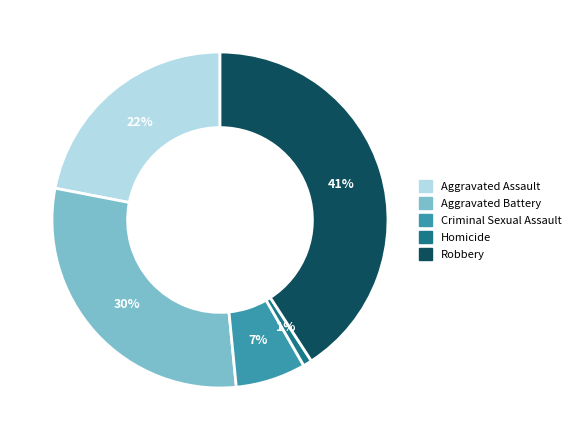

What is the ratio of the value at Criminal Sexual Assault to the value at Robbery?

0.2